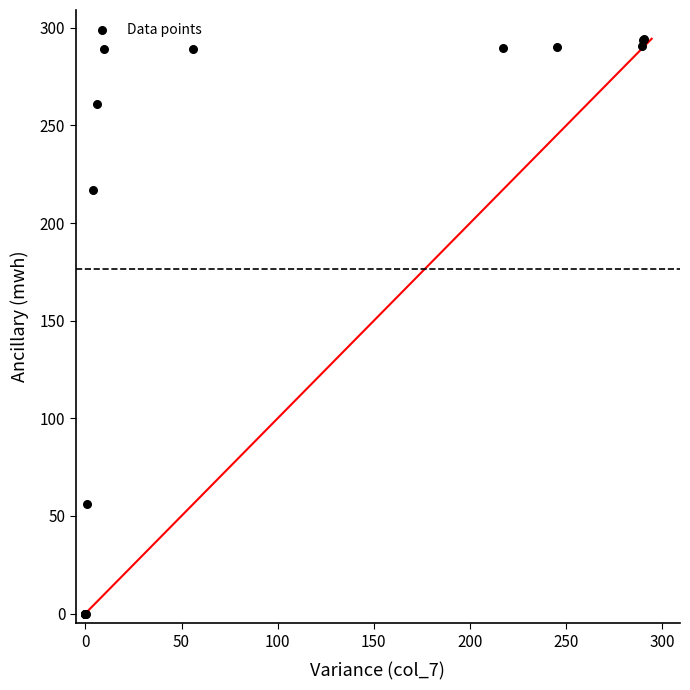

What Y value in the scatter plot is closest to 147?

217.1